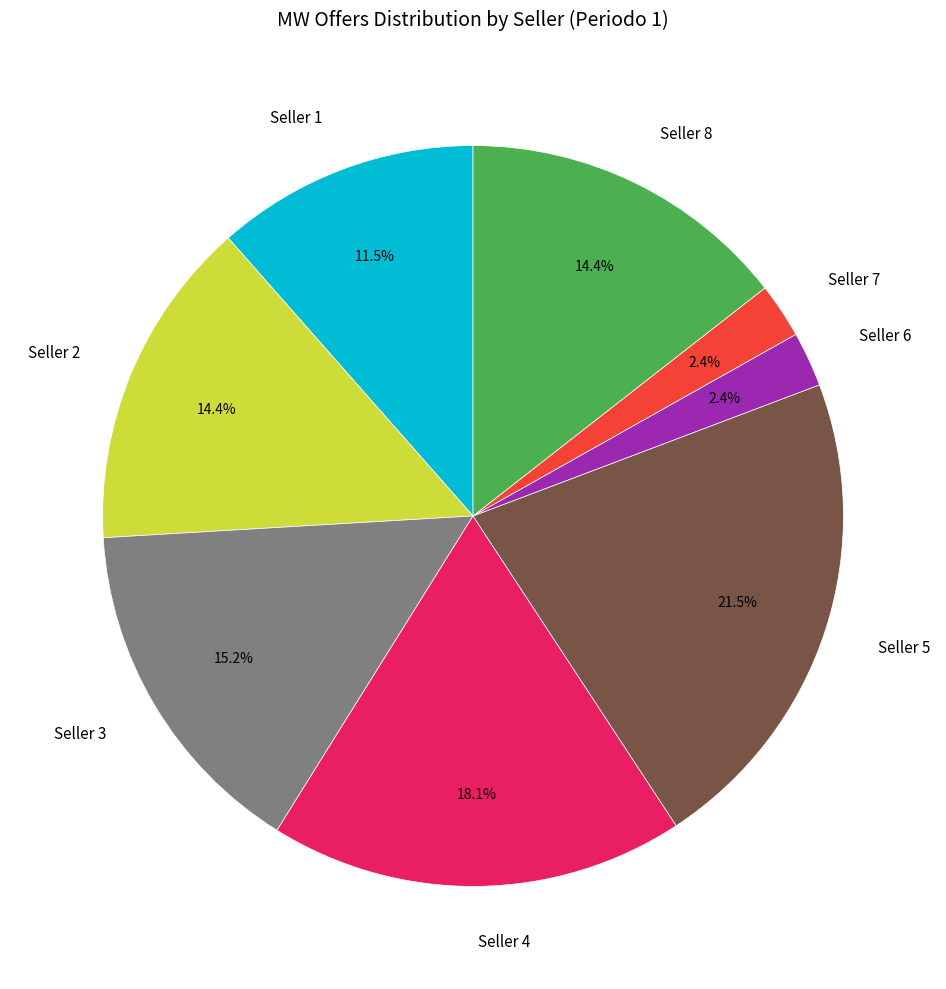

Does Seller 5 represent more than half of the total?

No